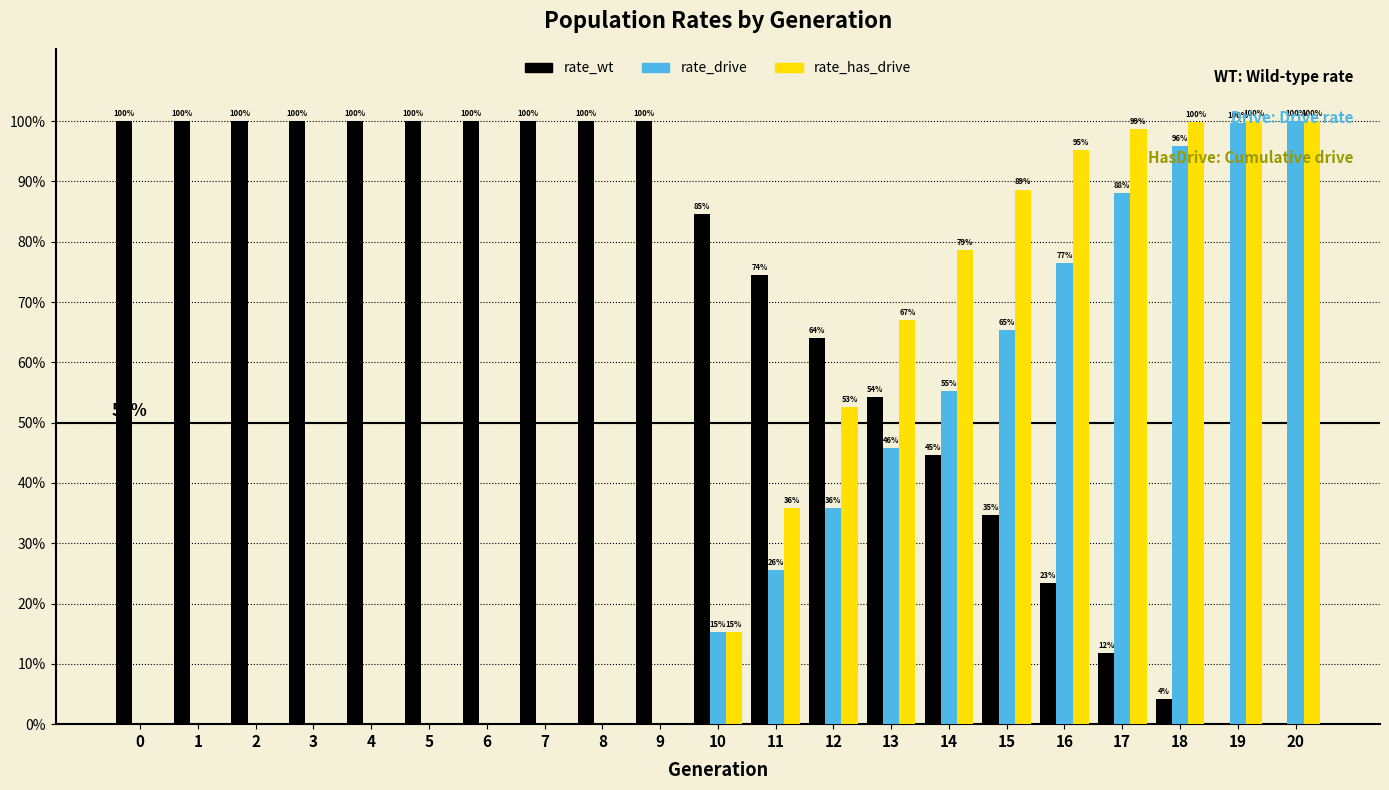

Rank the series by their average value, from highest to lowest.

rate_wt, rate_has_drive, rate_drive